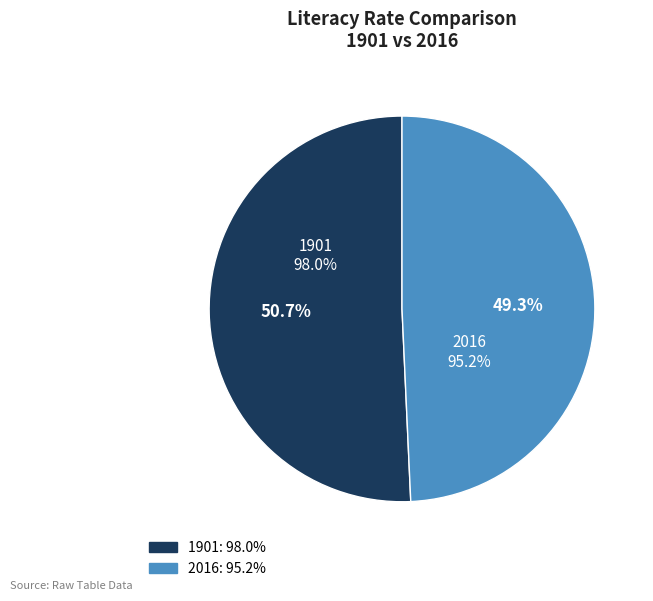

Which slice is the smallest?

2016